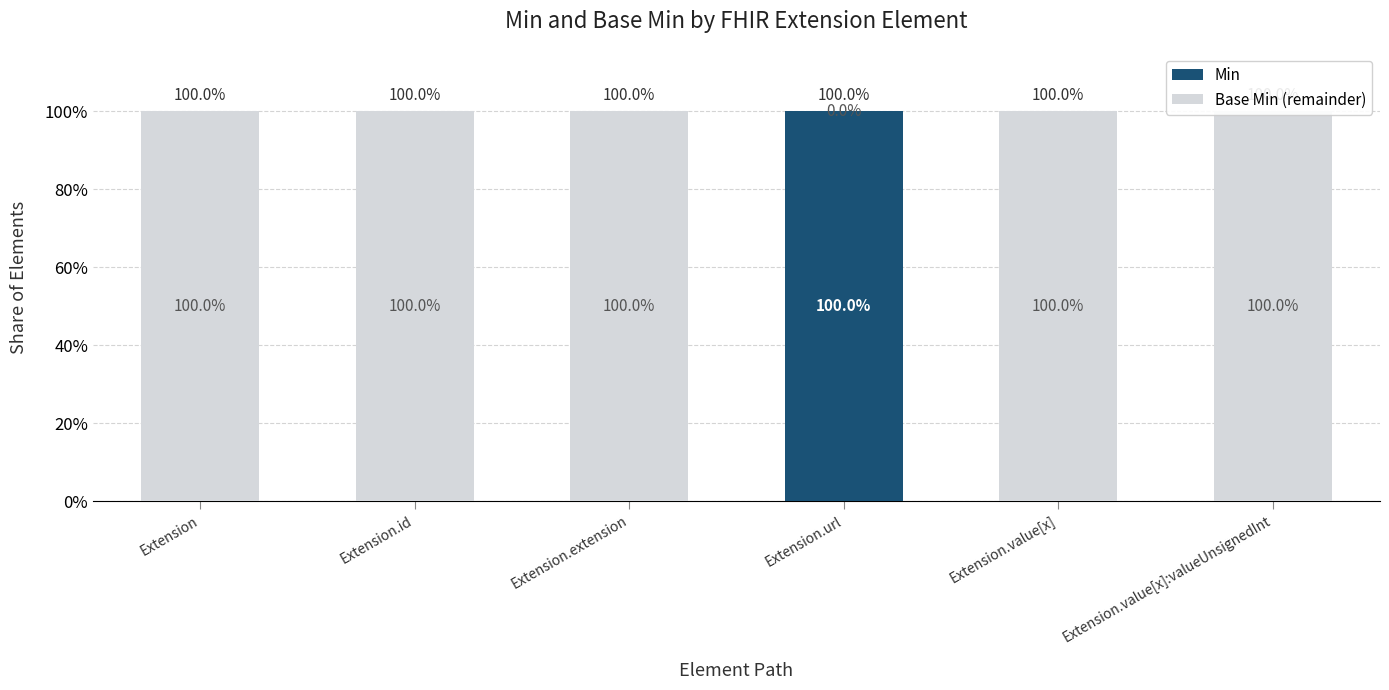

What is the spread (max minus min) of values at Extension?

1